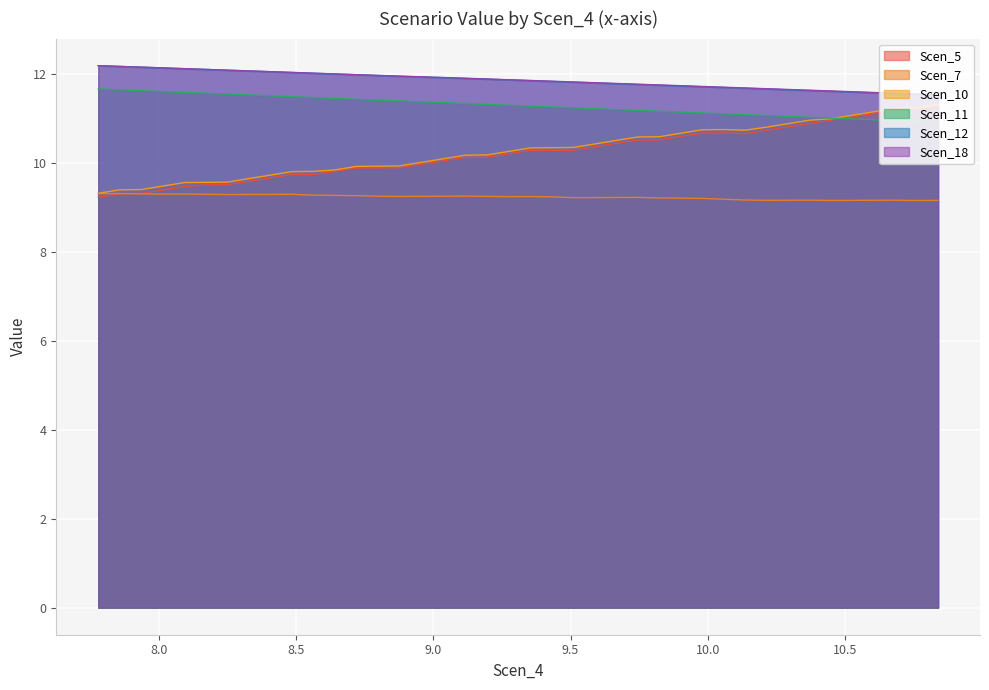

How many lines are shown in the chart?

6